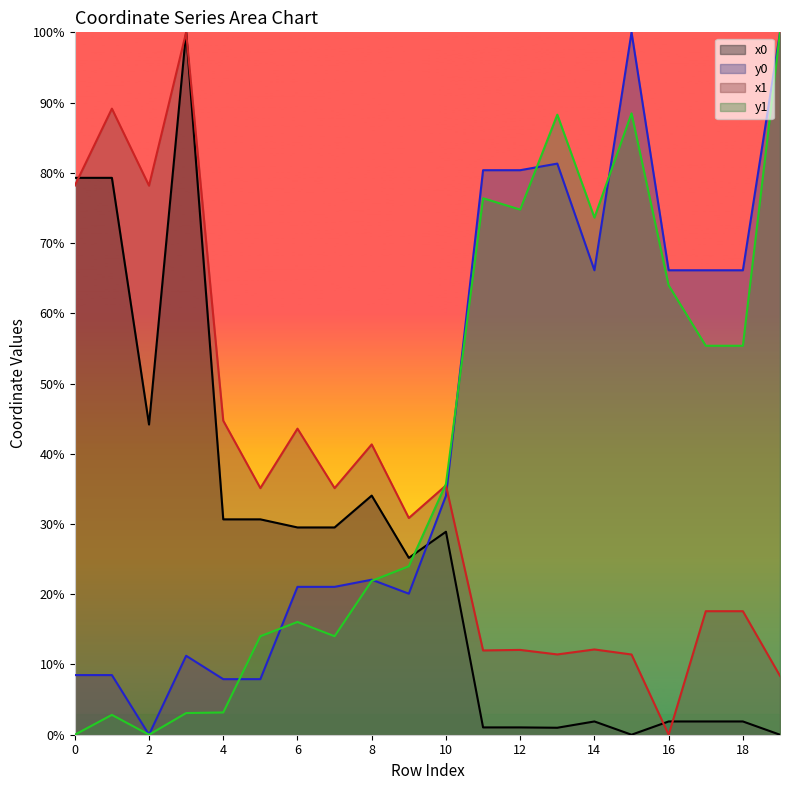

Where does the y0 series first go above 34?

10